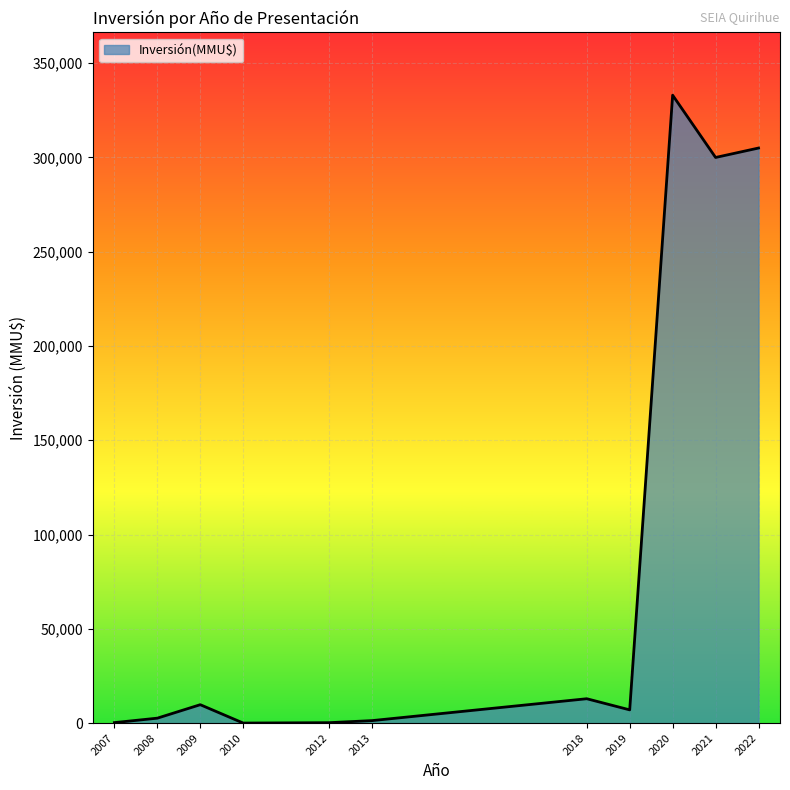

What is the difference between the maximum and minimum values?

333020